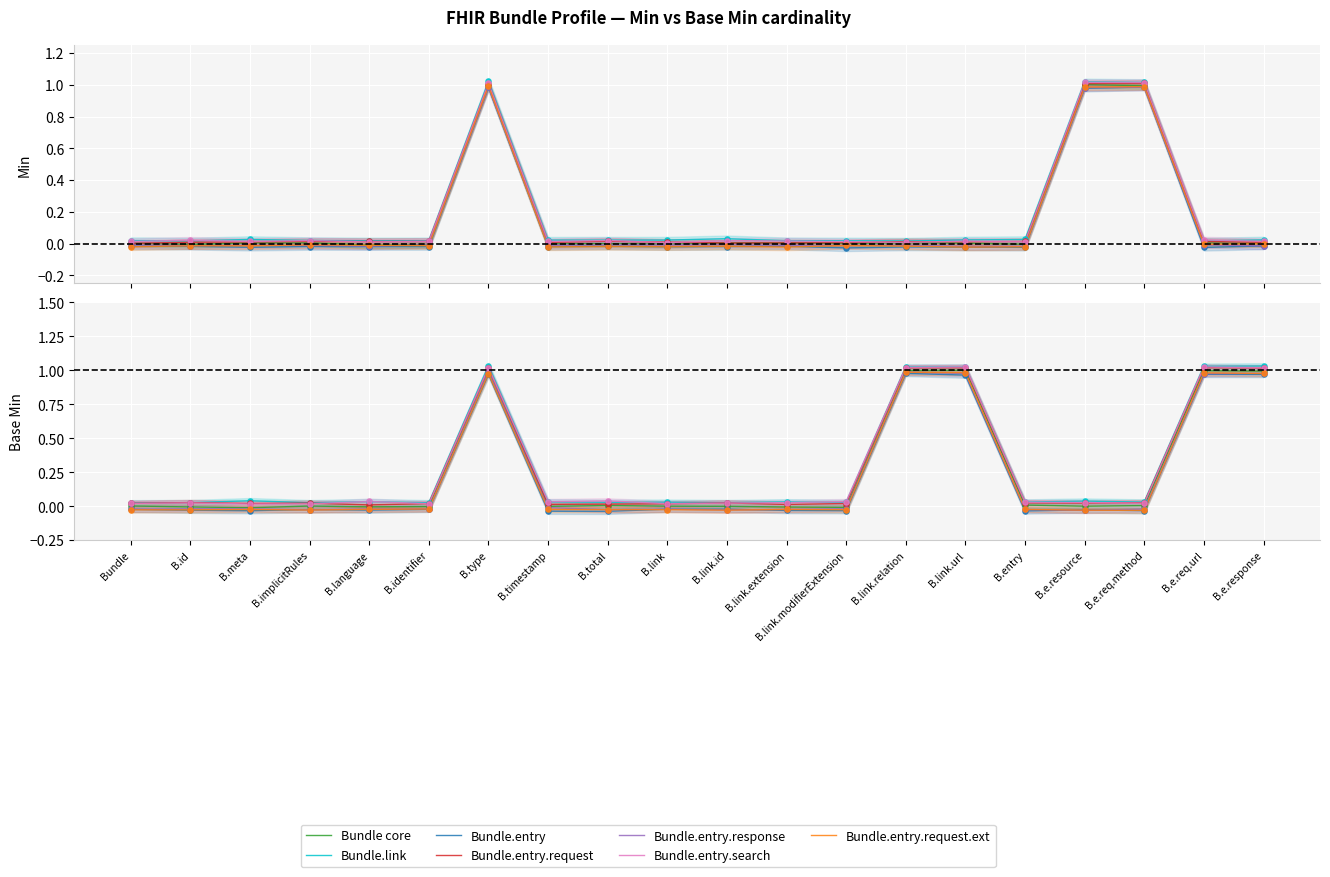

Is the value of Base Min at B.id greater than the value of Min at B.entry?

No